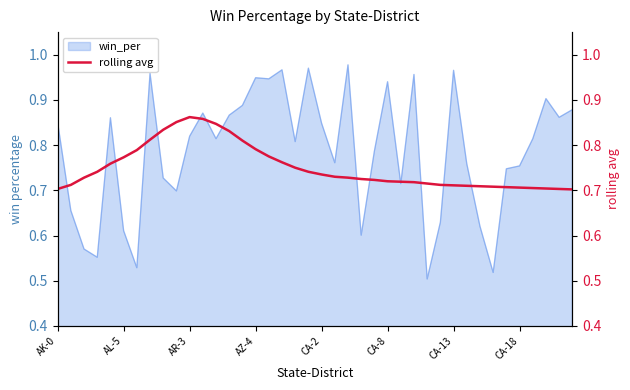

Between 16 and 23, which is larger?

16